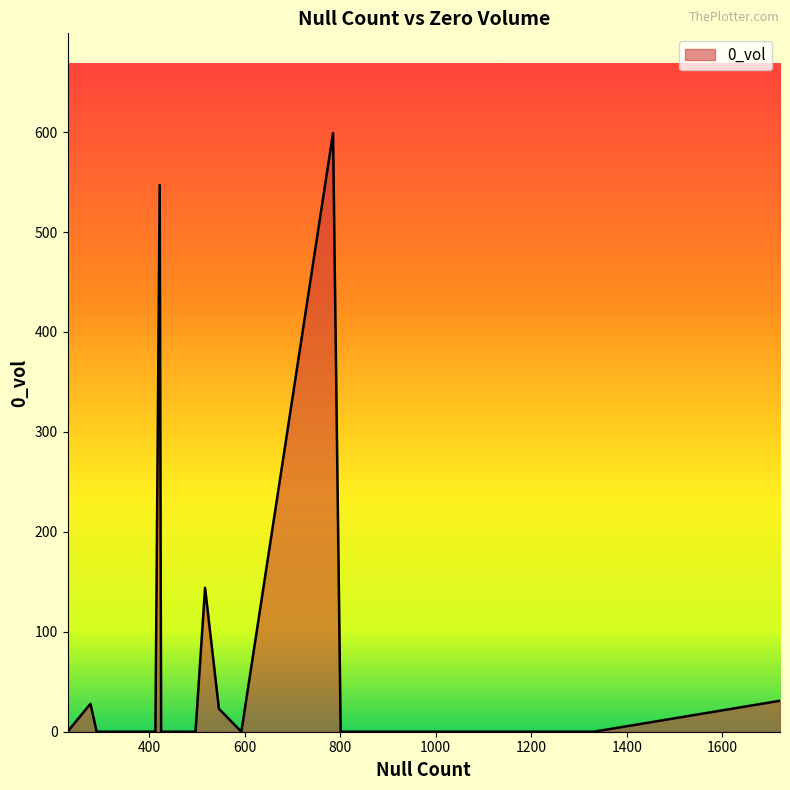

What is the difference between the maximum and minimum values?

599